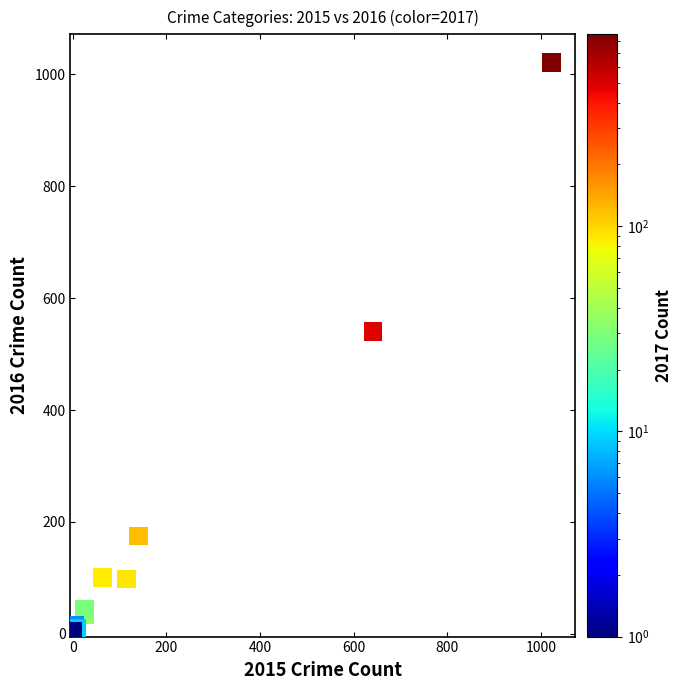

What Y value in the scatter plot is closest to 513?

540